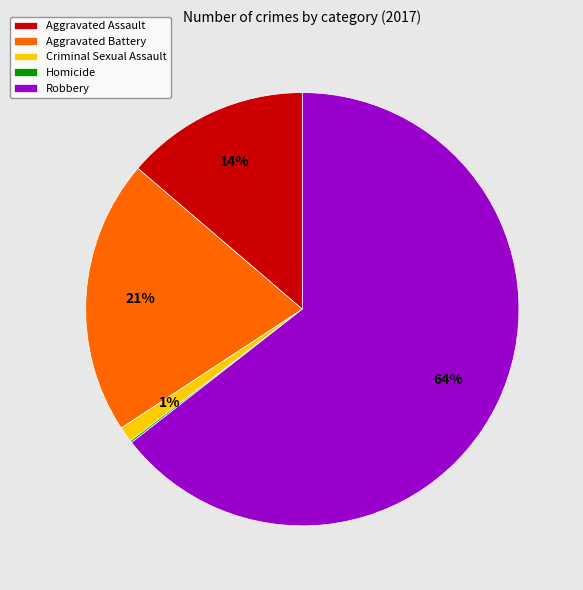

To the nearest percent, what is the average slice percentage?

20%